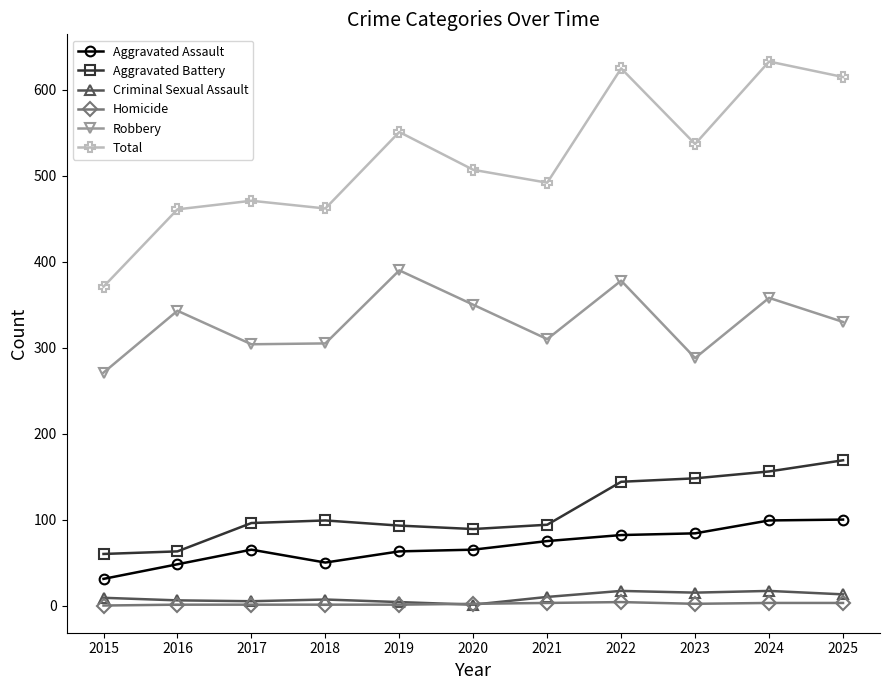

What is the approximate value of Robbery at 2015, to the nearest 50?

250